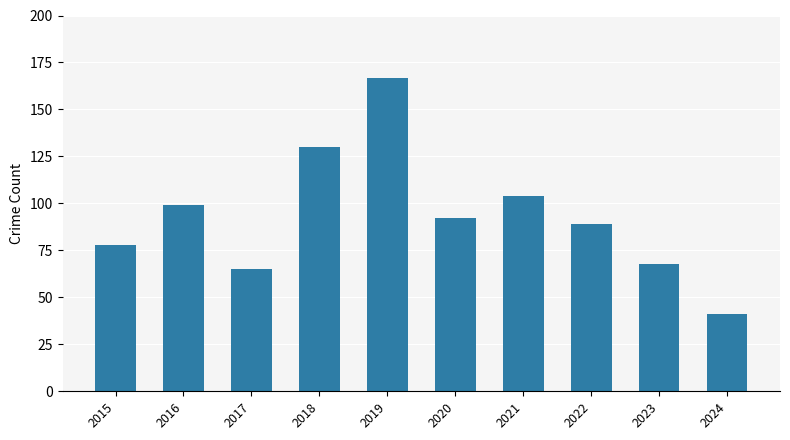

What is the maximum value shown in the chart?

167